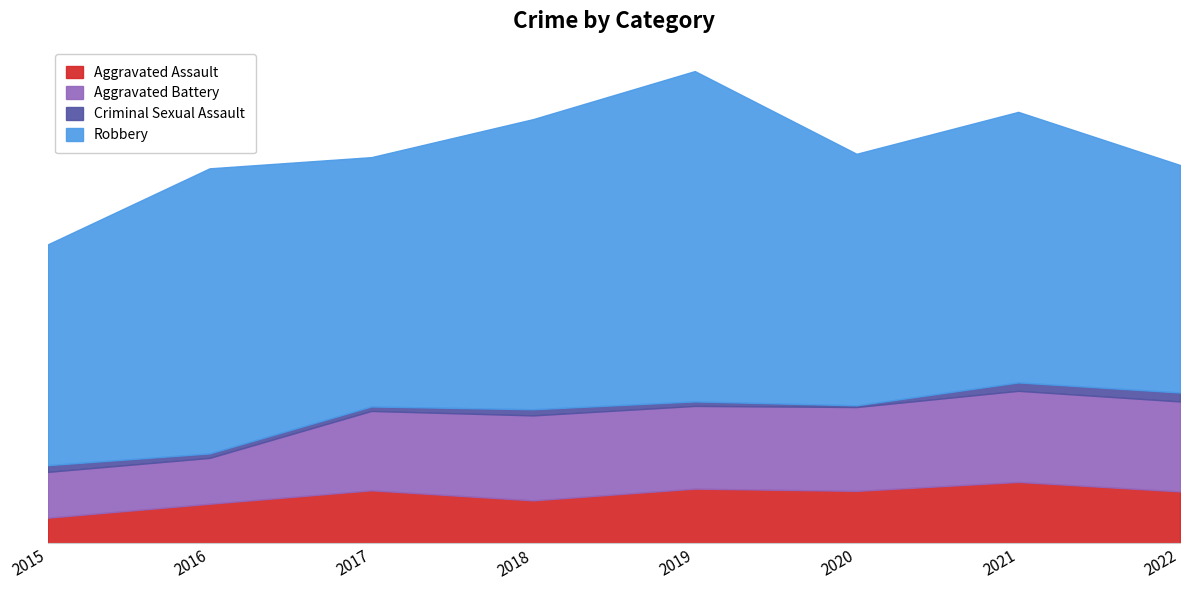

List the labels in order of Aggravated Assault value, largest first.

2021, 2019, 2017, 2020, 2022, 2018, 2016, 2015